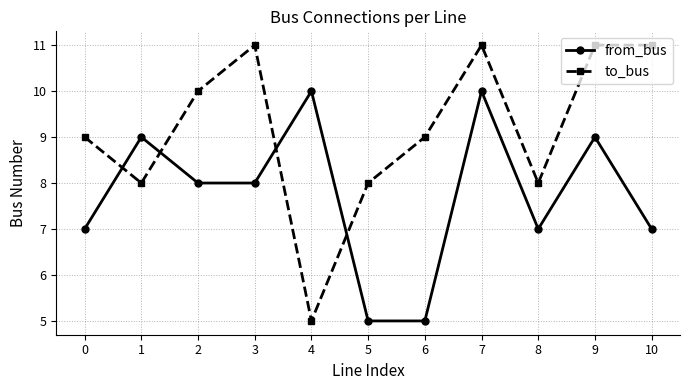

The value of to_bus at 6 is 3. True or false?

False